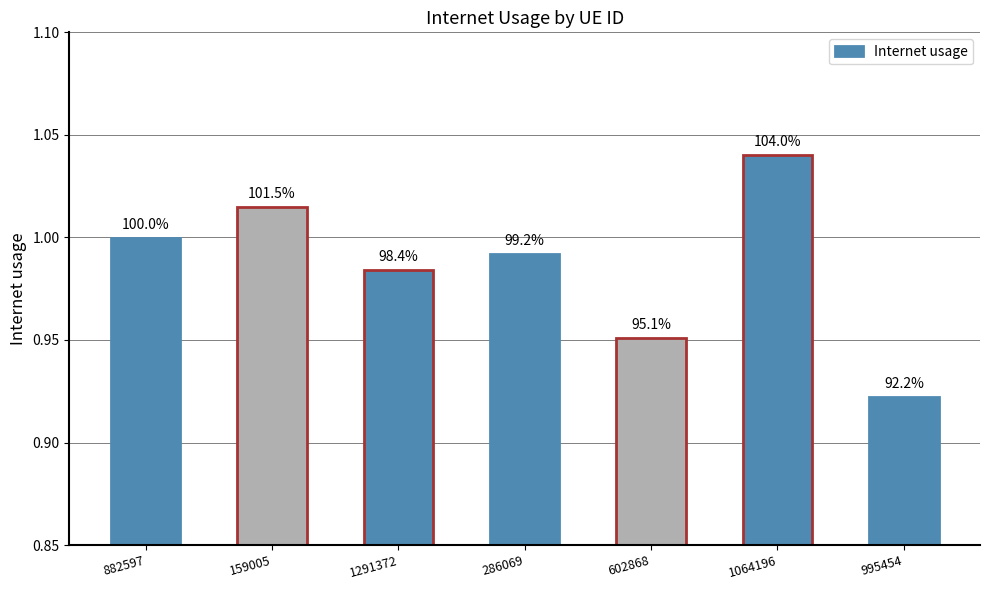

List the labels in order of value, smallest first.

995454, 602868, 1291372, 286069, 882597, 159005, 1064196